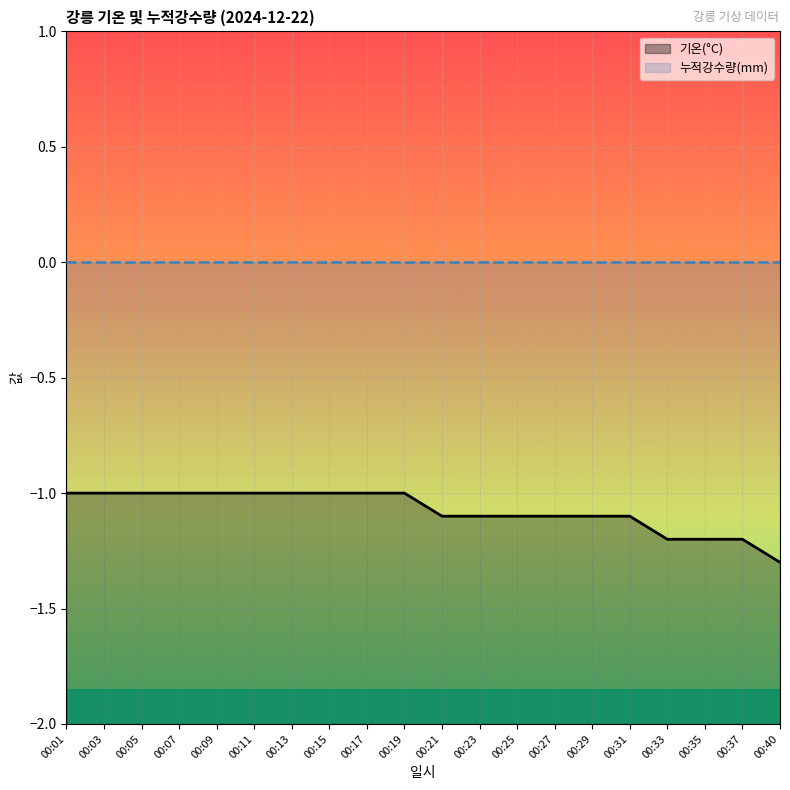

Reading left to right, transcribe all the data shown in this chart.

기온(°C): -1.0	-1.0	-1.0	-1.0	-1.0	-1.0	-1.0	-1.0	-1.0	-1.0	-1.1	-1.1	-1.1	-1.1	-1.1	-1.1	-1.2	-1.2	-1.2	-1.3
누적강수량(mm): 0.0	0.0	0.0	0.0	0.0	0.0	0.0	0.0	0.0	0.0	0.0	0.0	0.0	0.0	0.0	0.0	0.0	0.0	0.0	0.0